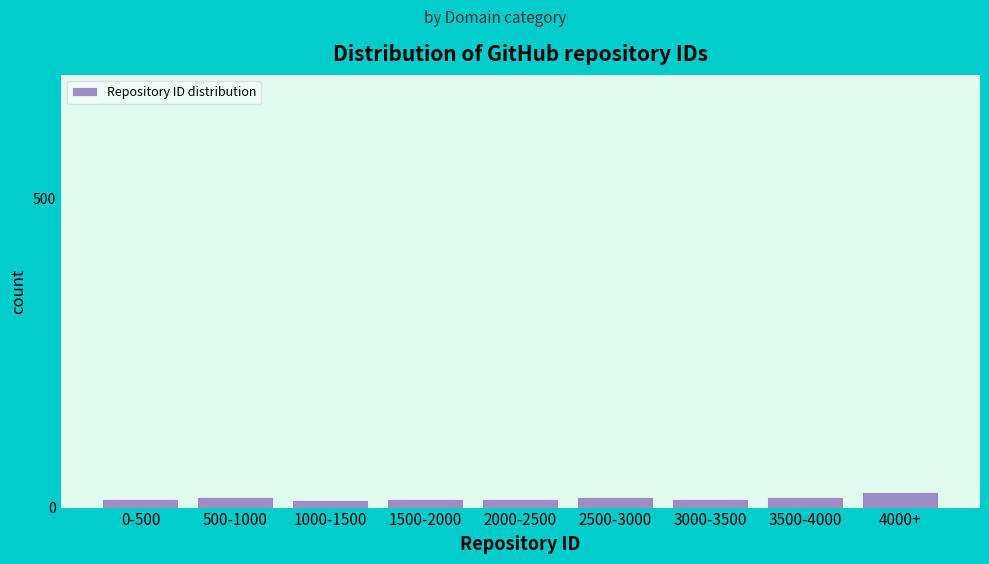

What is the greatest value displayed?

25